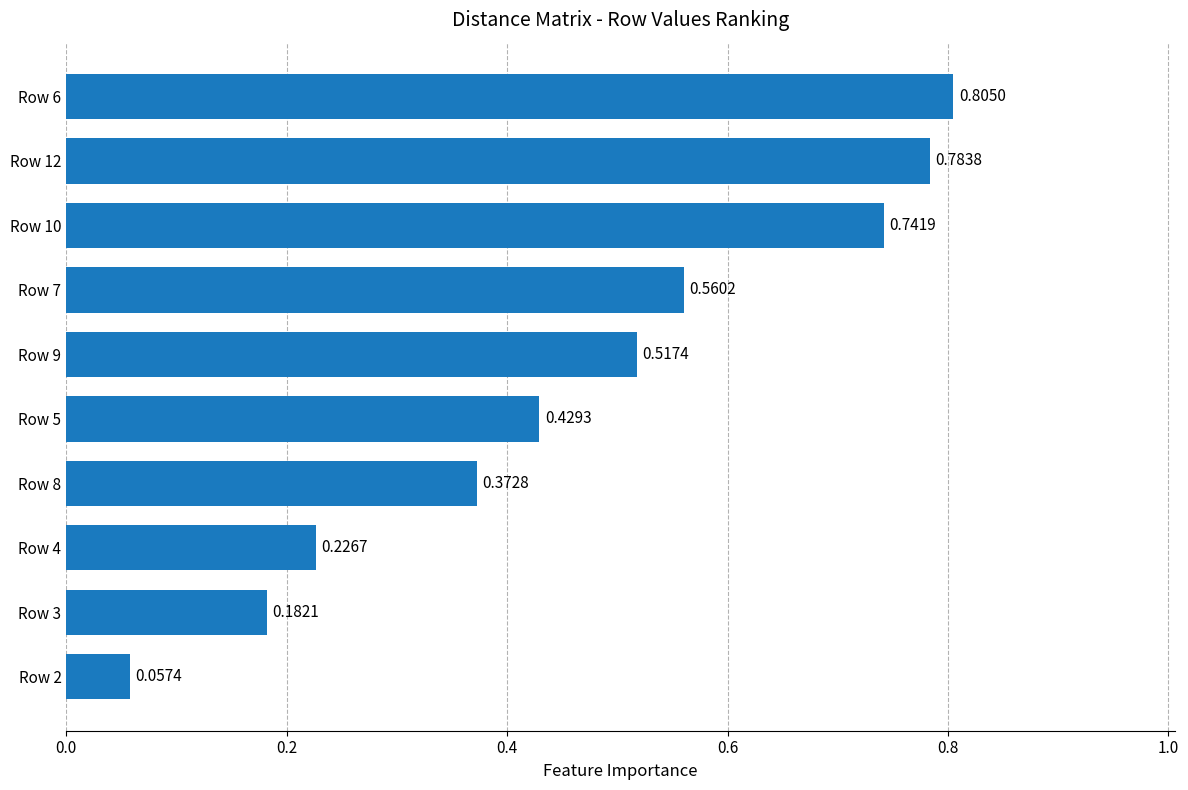

Between Row 4 and Row 3, which is larger?

Row 4